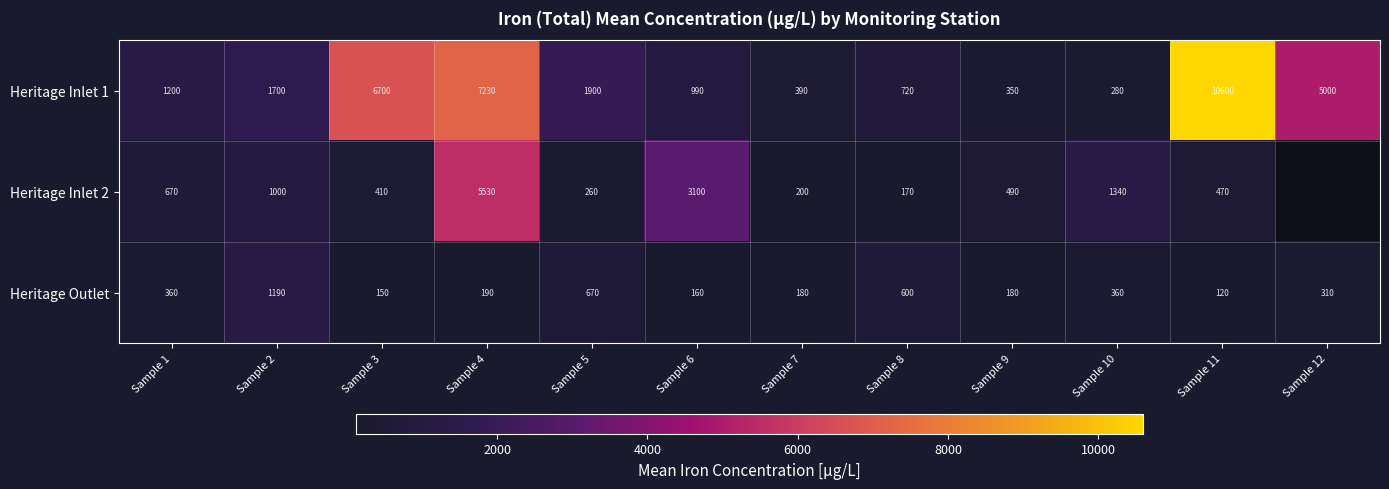

What is the difference between the second highest and minimum values in the Heritage Outlet series?

550